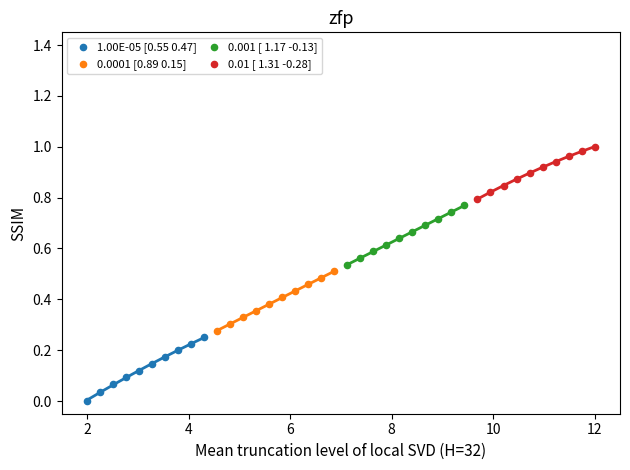

Which series contains the highest Y value?

0.01 [ 1.31 -0.28]